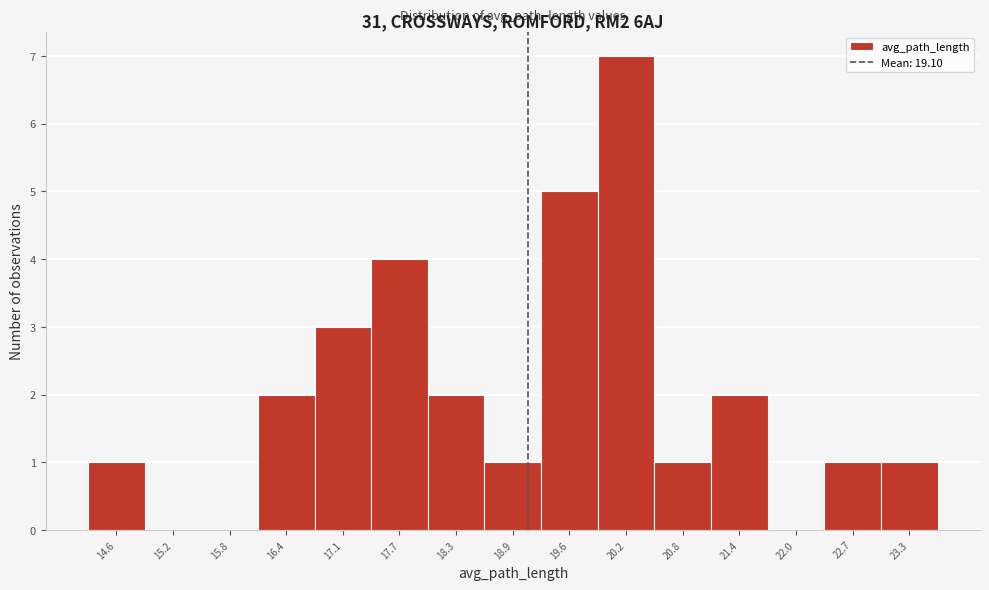

Over which range of the x-axis is the bar tallest?

19.9 to 20.5